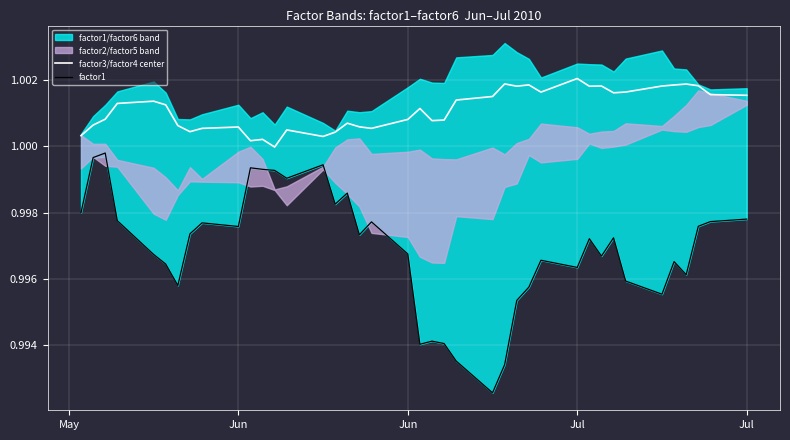

True or false: factor1 and factor3/factor4 center cross at least once.

False